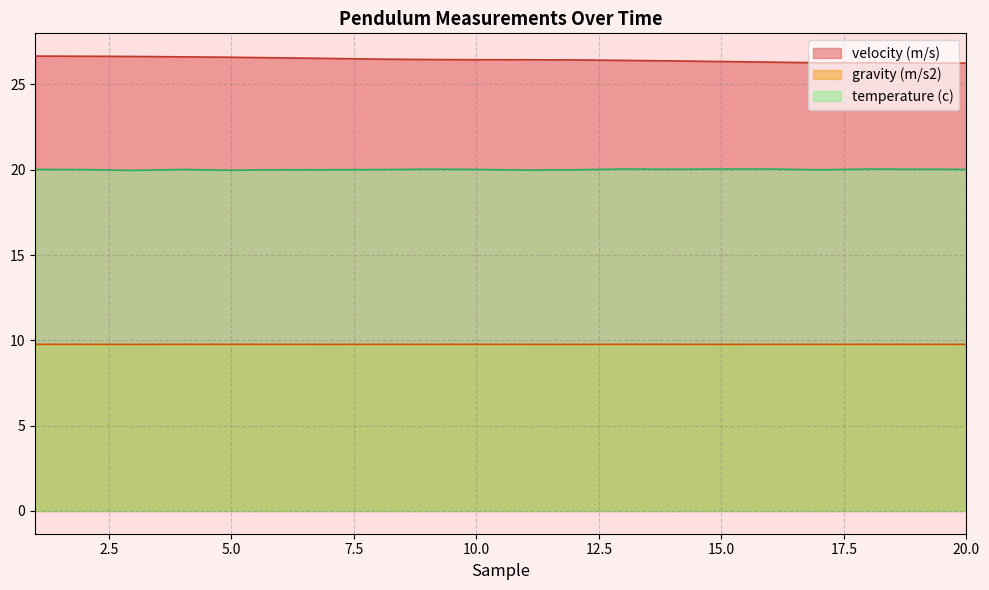

How many interior local valleys does the velocity (m/s) series have?

1